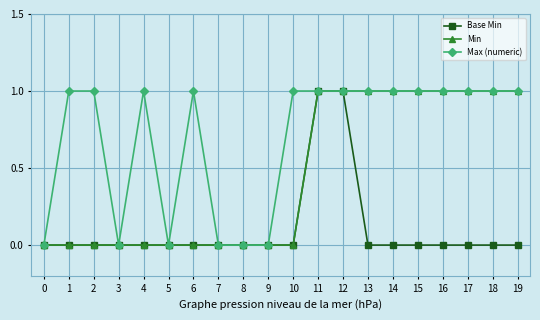

How many lines are shown in the chart?

3